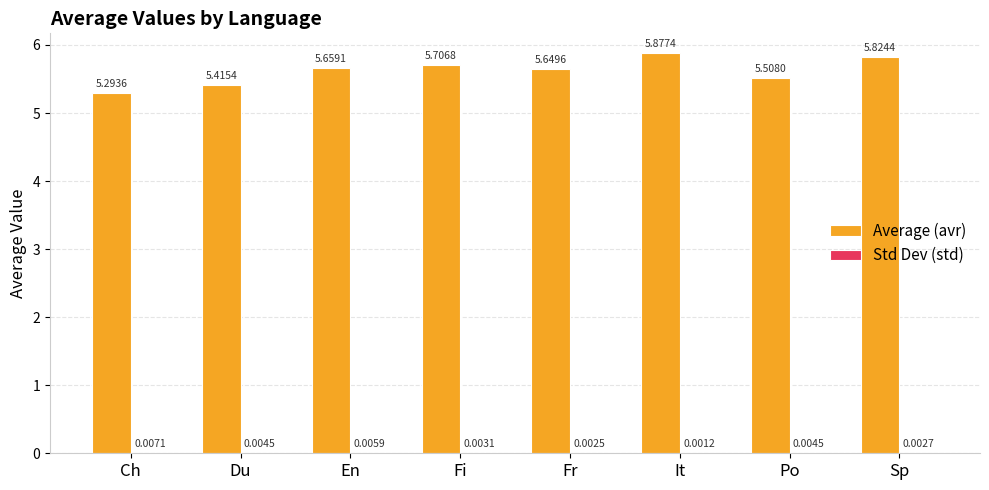

Which series has the largest range (max minus min)?

Average (avr)